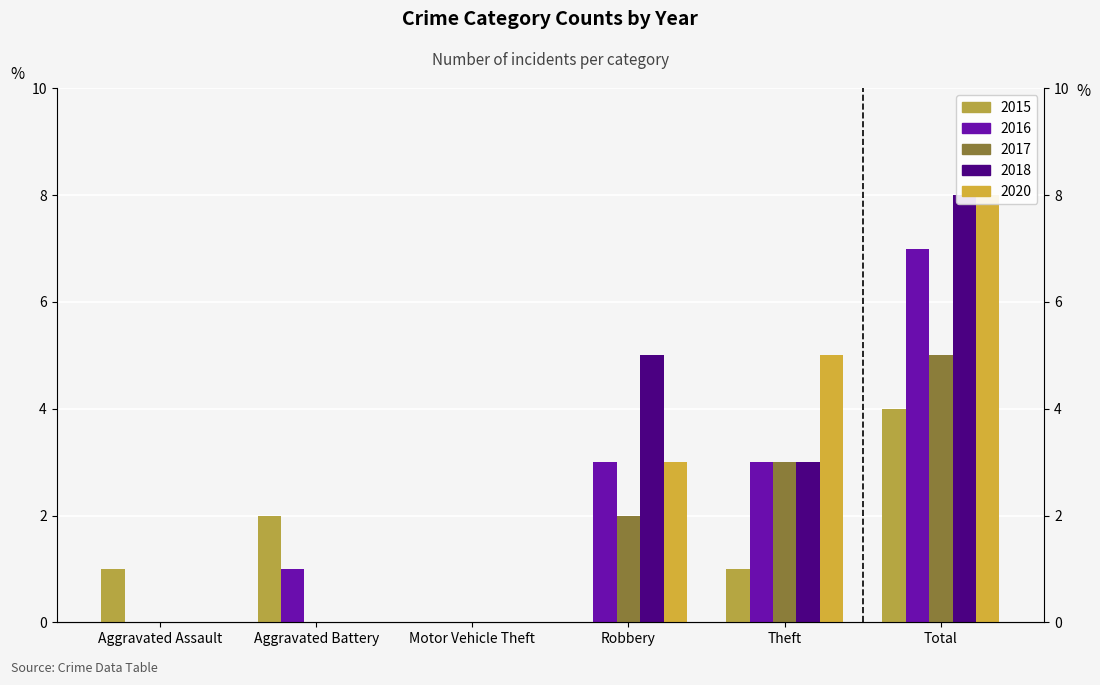

What is the difference between the maximum and minimum values in the 2020 series?

8